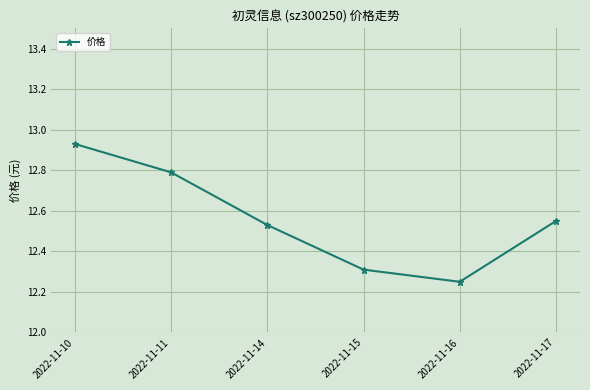

What is the ratio of the value at 2022-11-16 to the value at 2022-11-10?

0.9